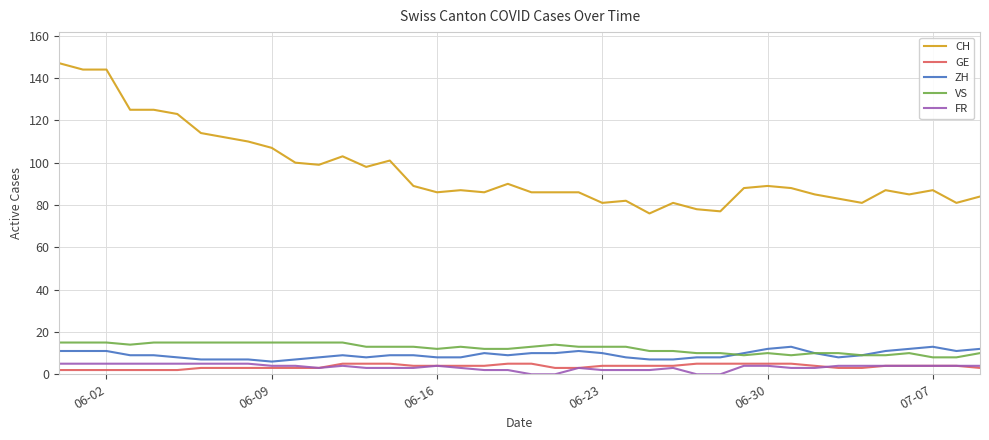

Which series has the largest range (max minus min)?

CH